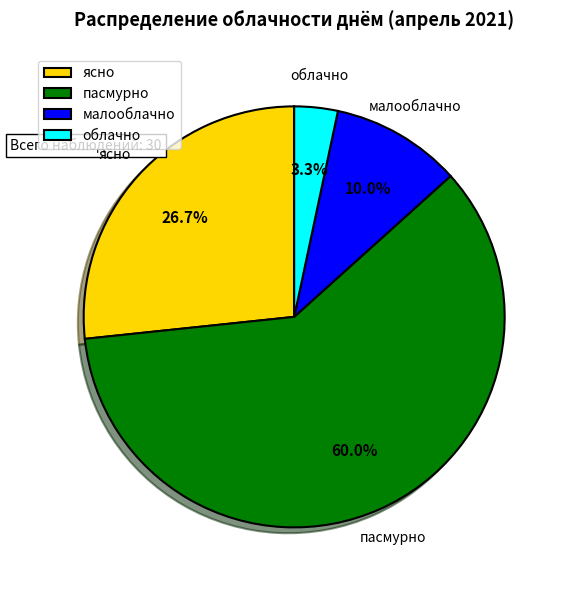

Which has a higher value, облачно or малооблачно?

малооблачно